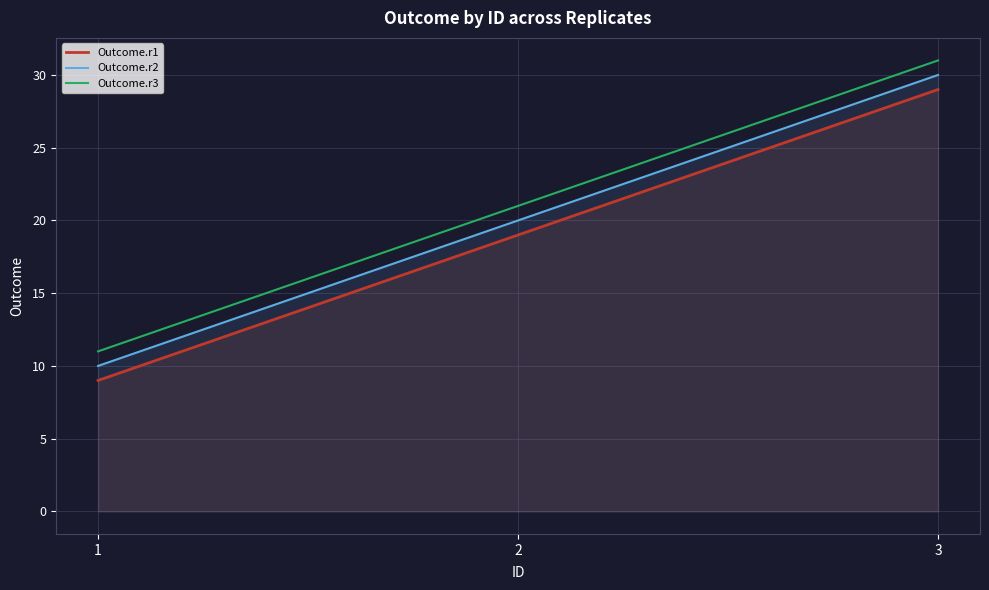

Is it true that Outcome.r3 equals 21 at 2?

True